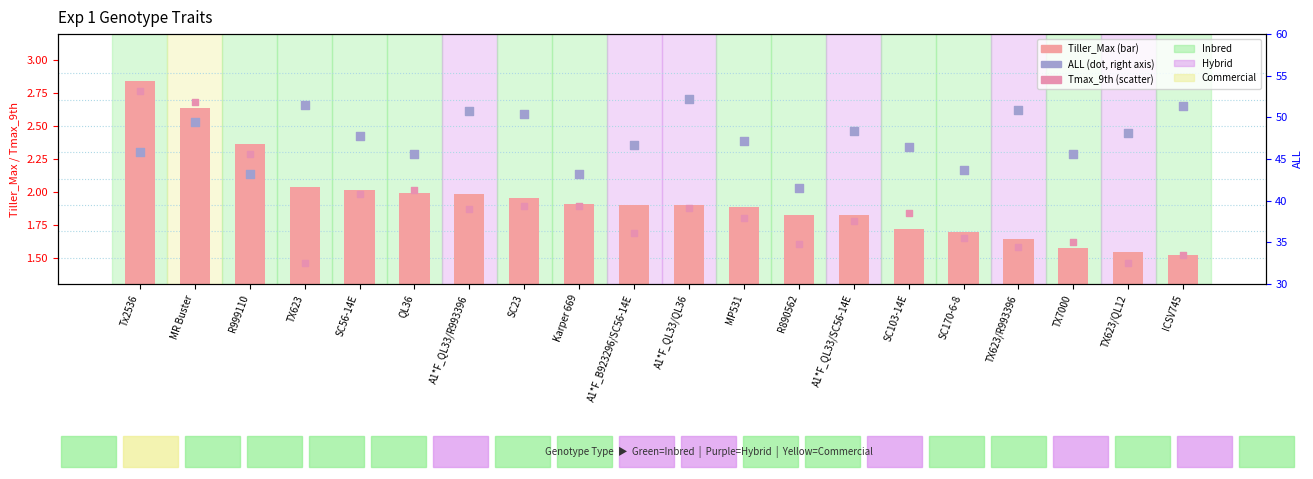

Which series contains the highest Y value?

ALL